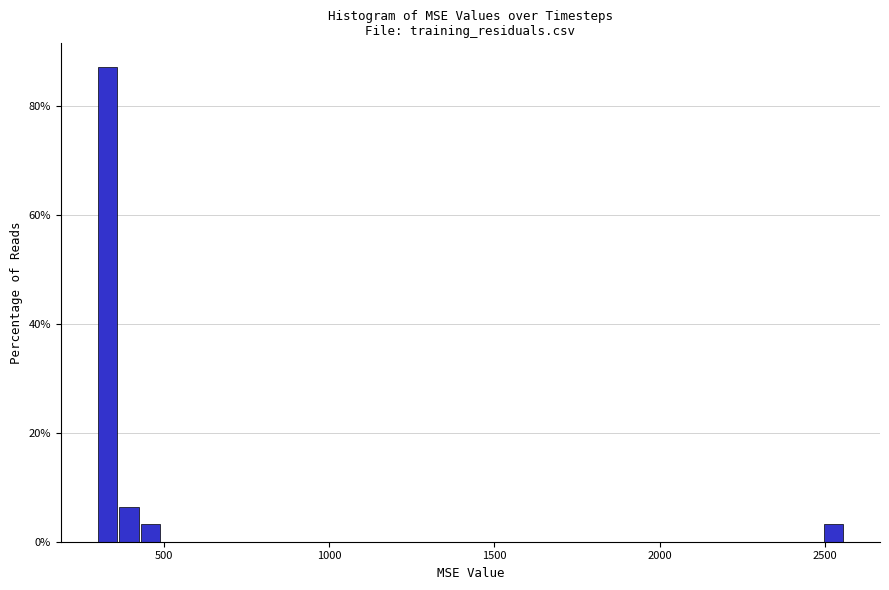

Read against the x-axis, roughly where is the centre of the tallest bar?

350